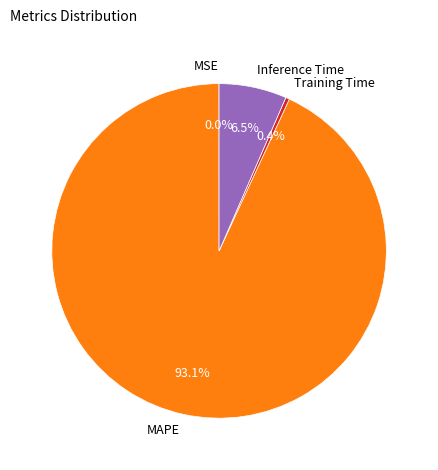

To the nearest percent, what is the average slice percentage?

25%